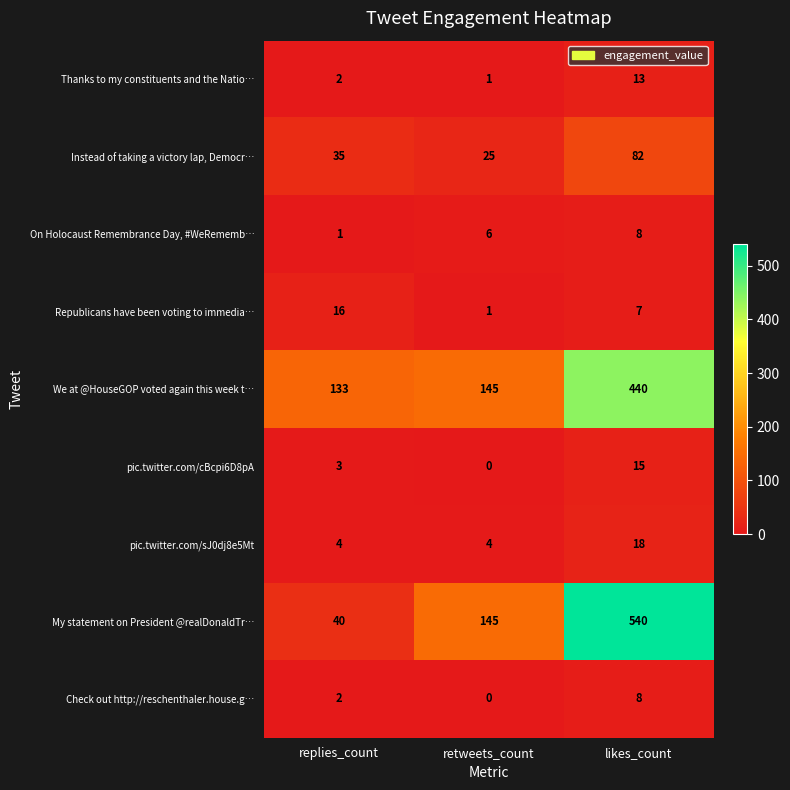

What is the spread (max minus min) of values at retweets_count?

145